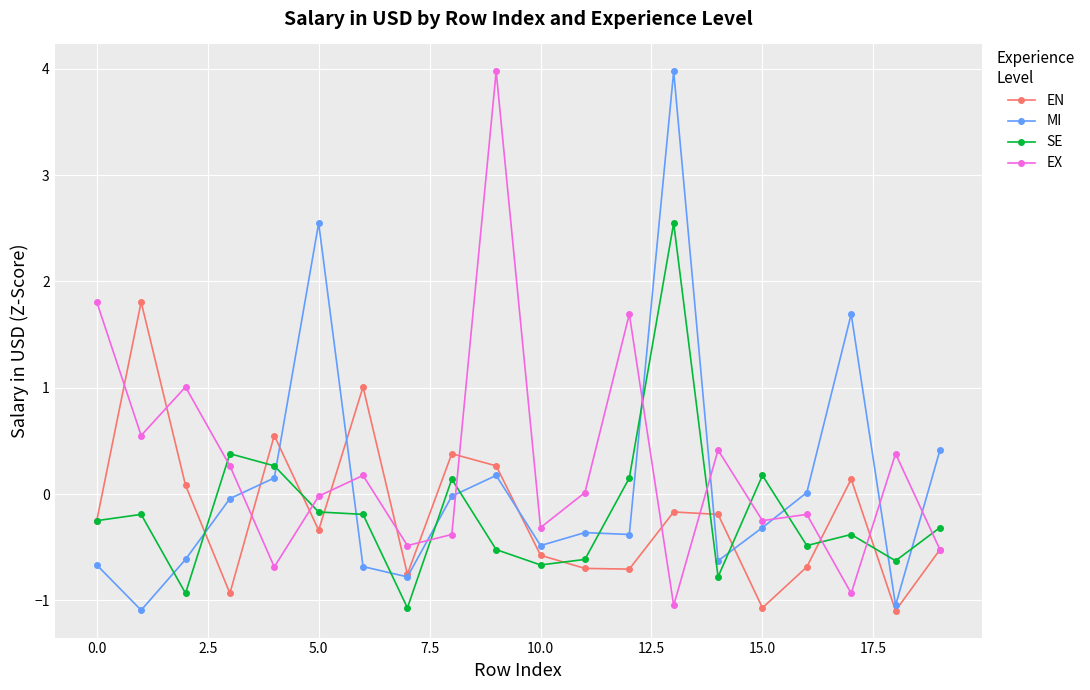

How many negative values does the EN series have?

13